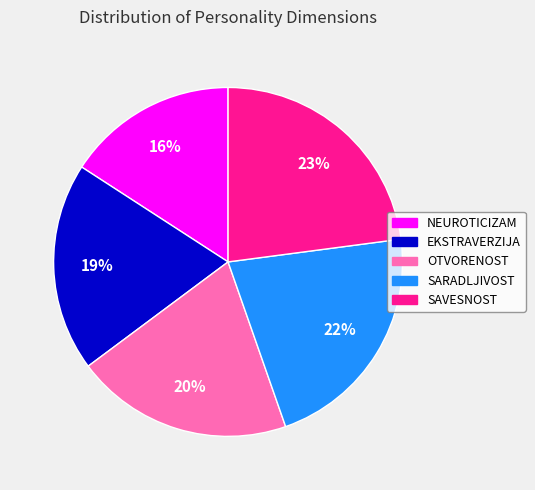

Approximately how many times larger is the value at SAVESNOST compared to NEUROTICIZAM?

1.4